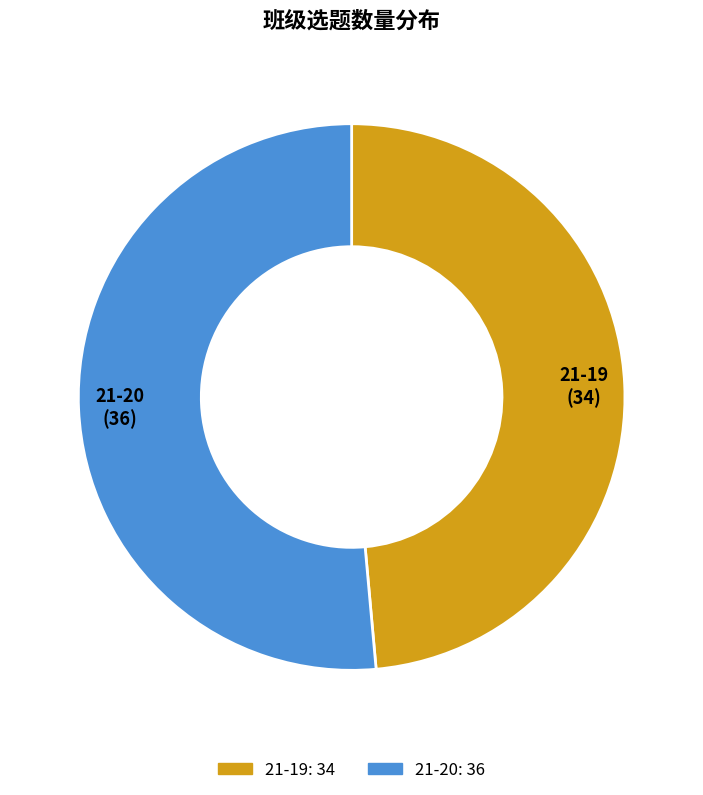

Approximately how many times larger is the value at 21-20 compared to 21-19?

1.1